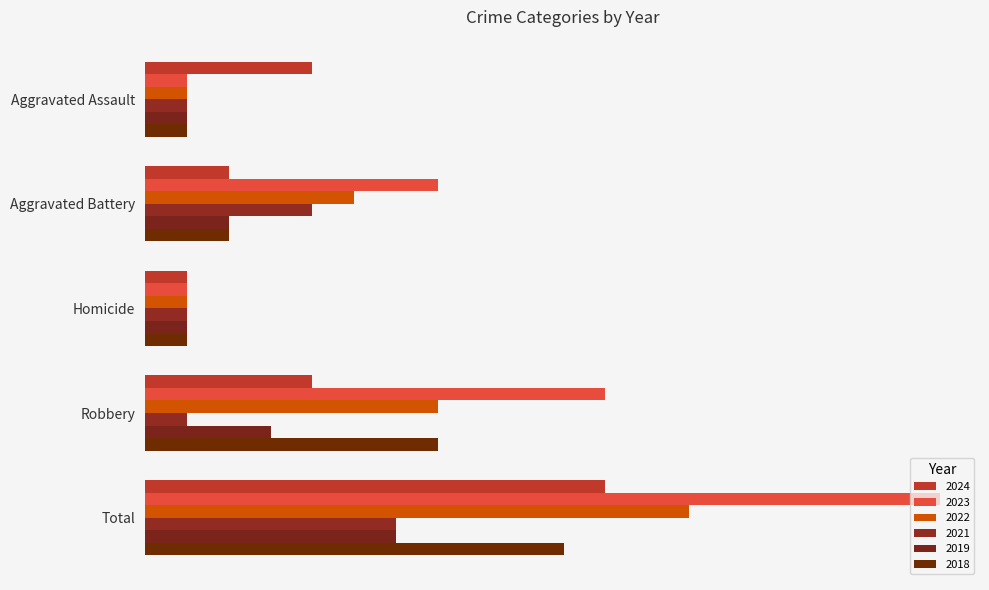

Which category has the lowest value in the 2018 series?

Aggravated Assault